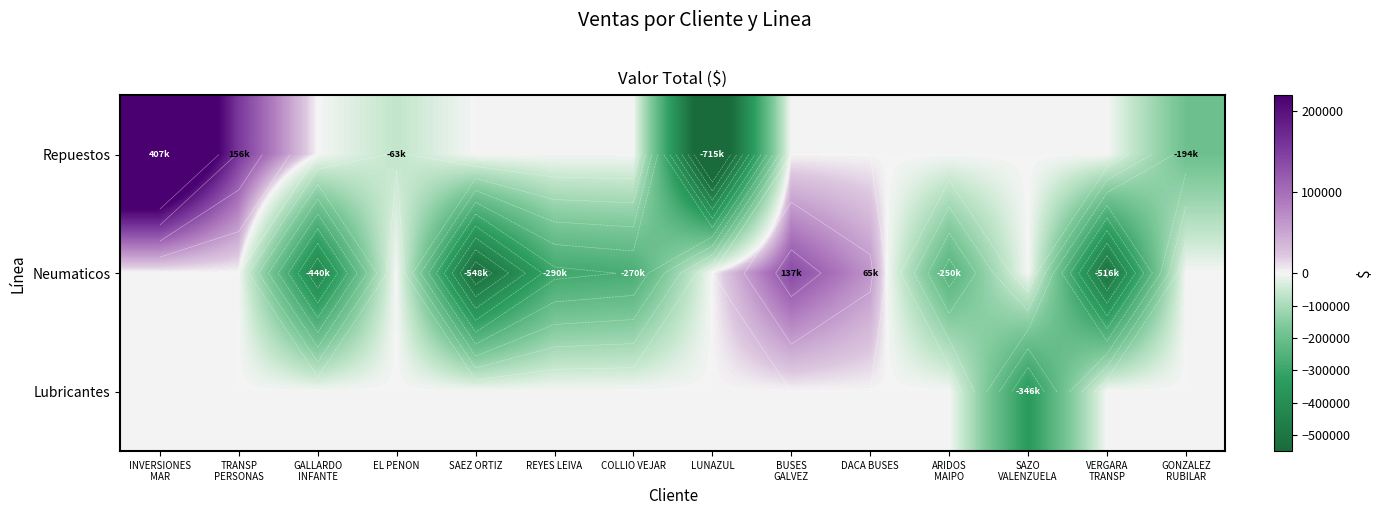

Between INVERSIONES
MAR and COLLIO VEJAR, which is larger?

INVERSIONES
MAR